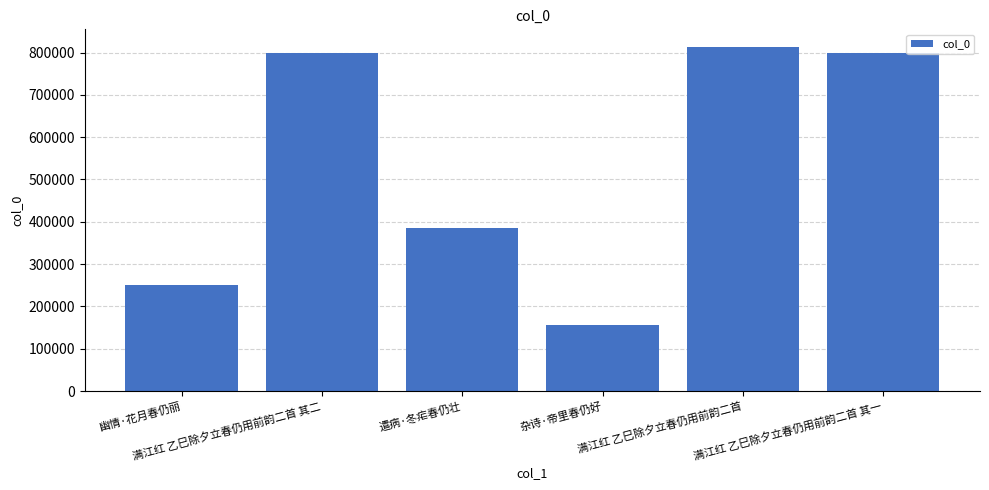

At which category does the chart reach its peak across all series?

满江红 乙巳除夕立春仍用前韵二首